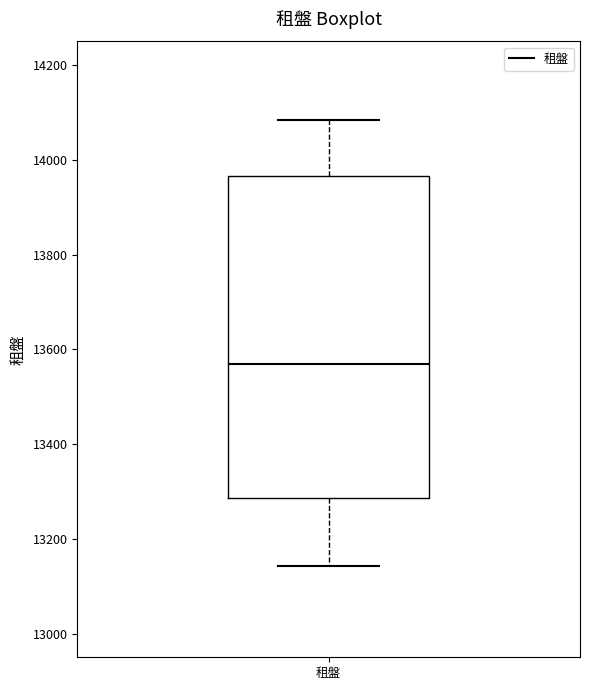

Where does the median line of the box for 租盤 sit on the y-axis? The values are not printed on the chart, so give them approximately, as read against the axis.

13560